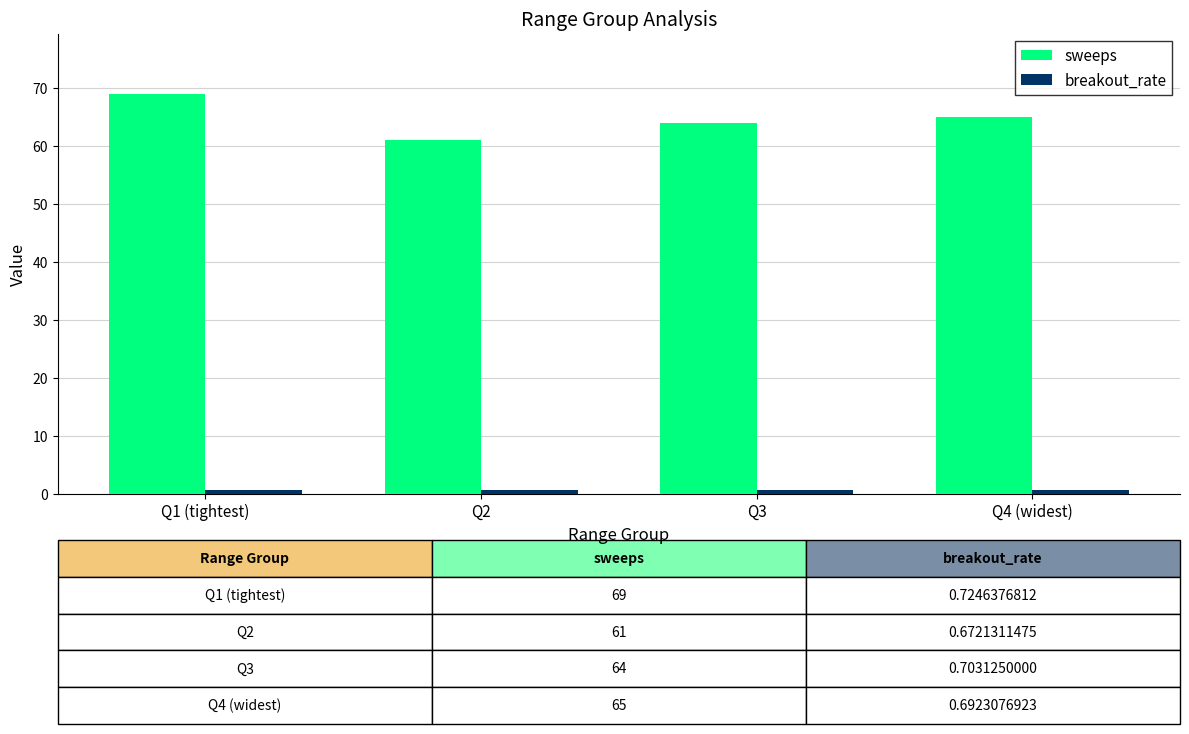

What is the difference between the second highest and minimum values in the sweeps series?

4.0